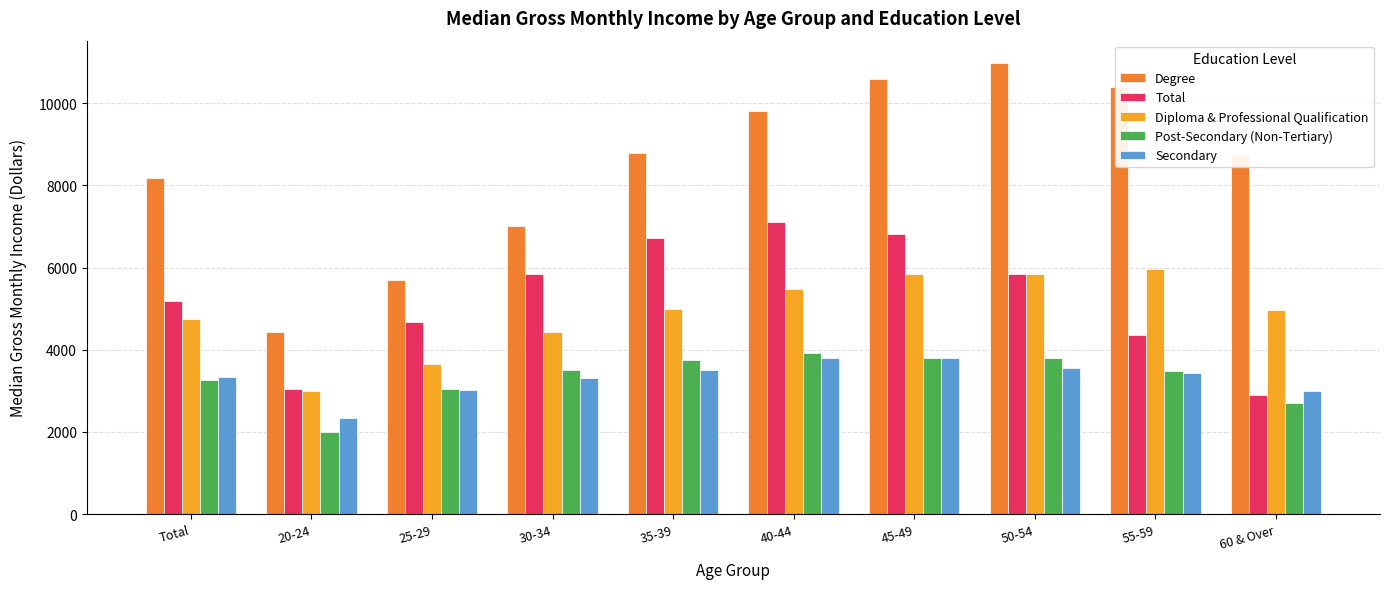

What is the label of the 8th bar from the right?

25-29